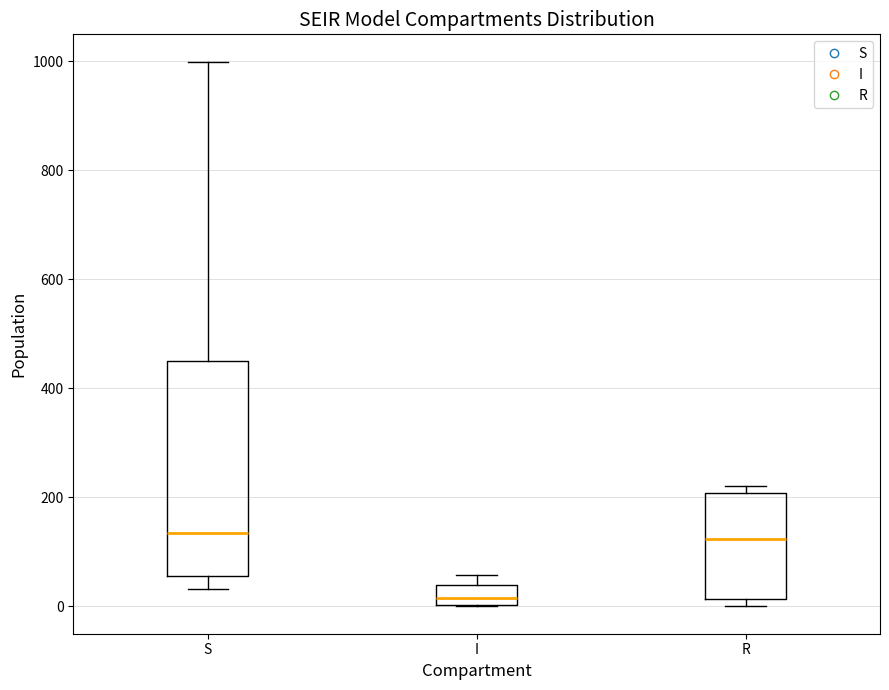

Where is the lower edge of the box for S on the y-axis? The values are not printed on the chart, so give them approximately, as read against the axis.

60